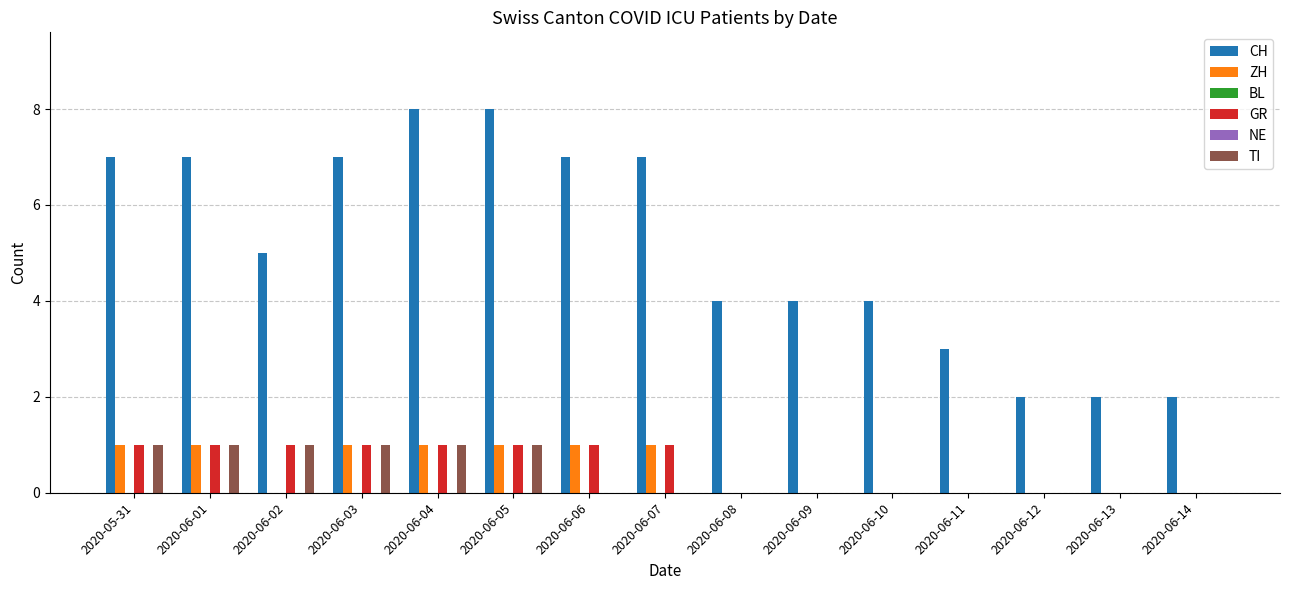

The GR series shows -1 at 2020-06-12. True or false?

False